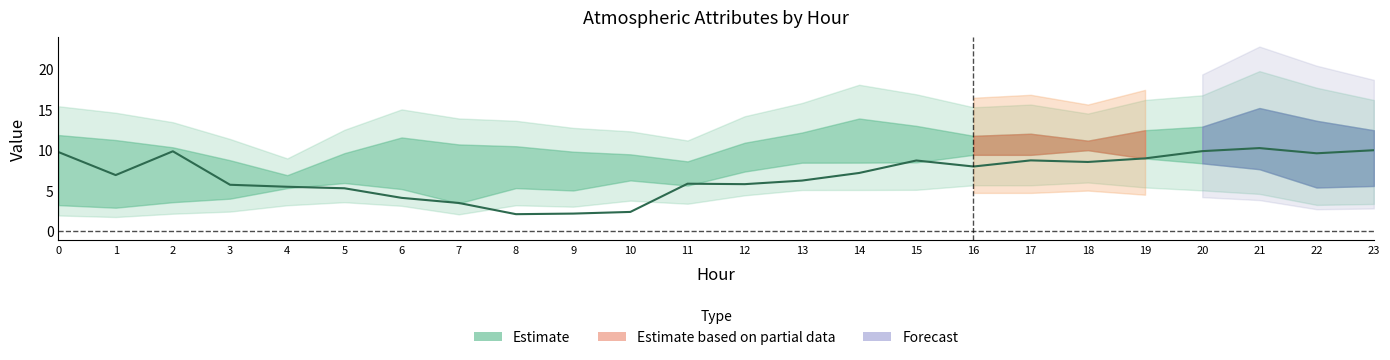

How many interior local peaks (higher than both neighbors) does the data have?

5